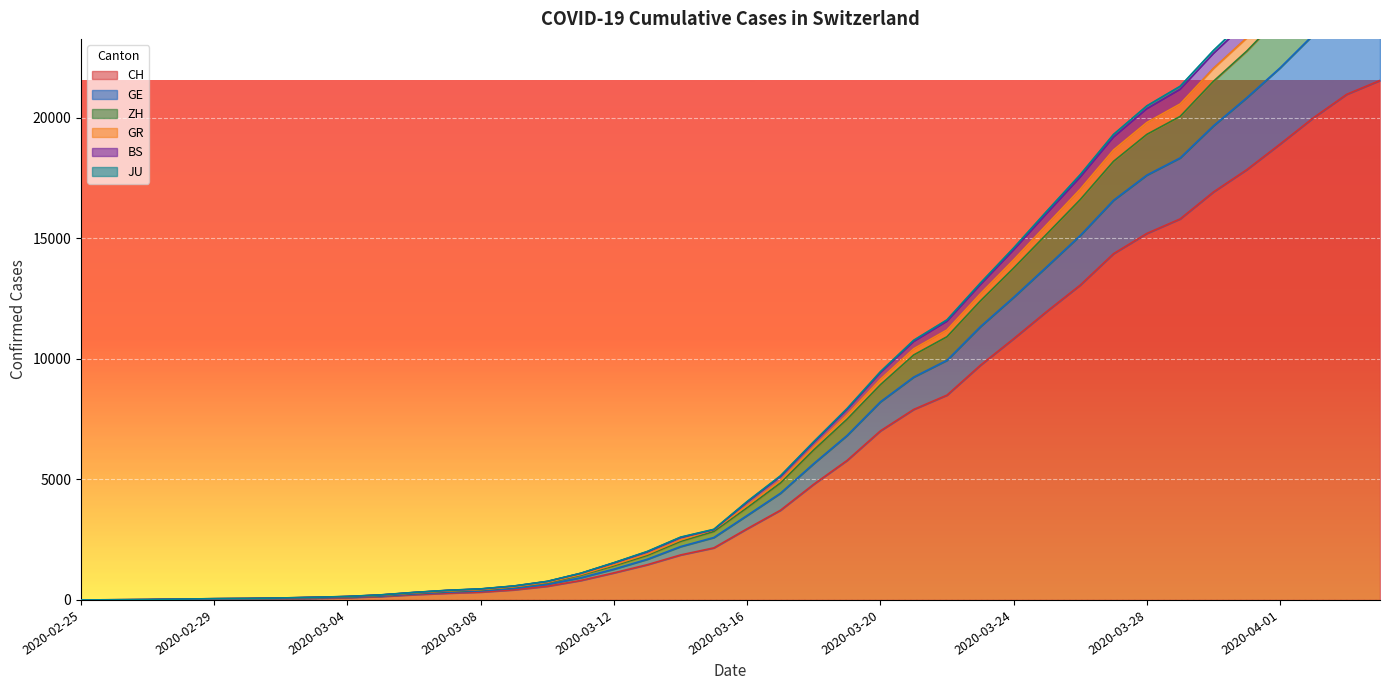

What is the sum of the GE values at 2020-03-31 and 2020-03-30?

44291